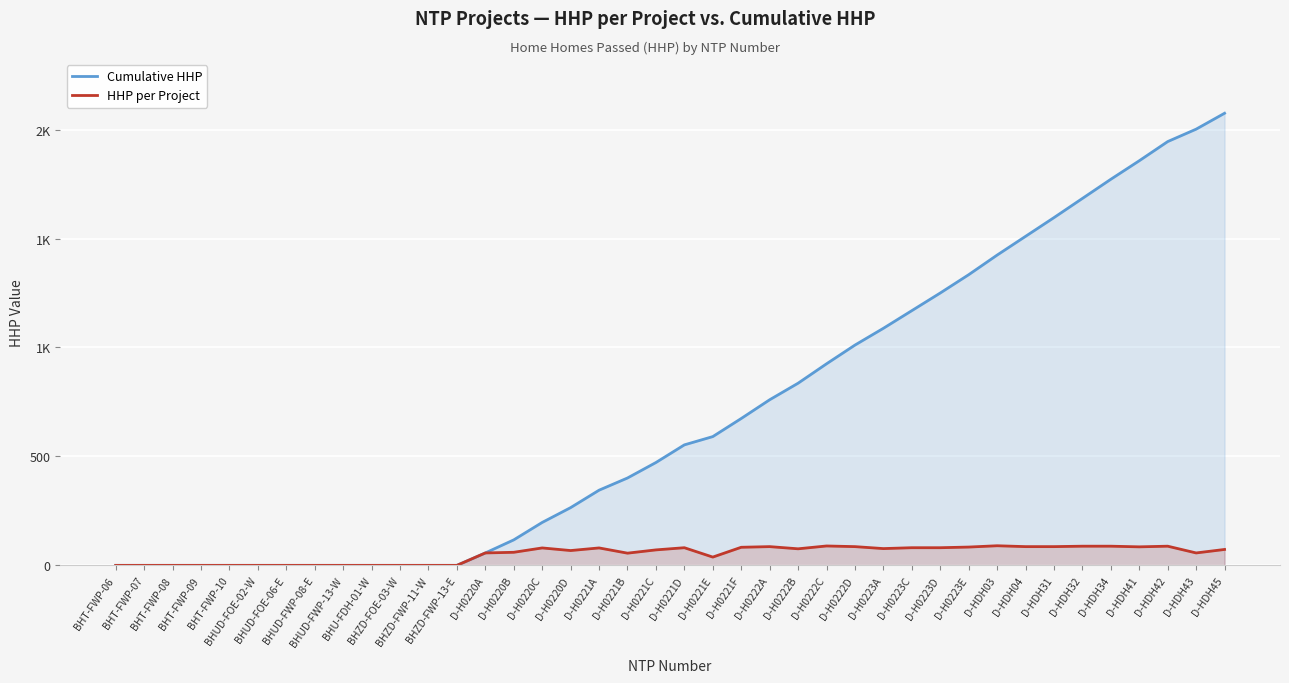

Count the number of data series in this chart.

2